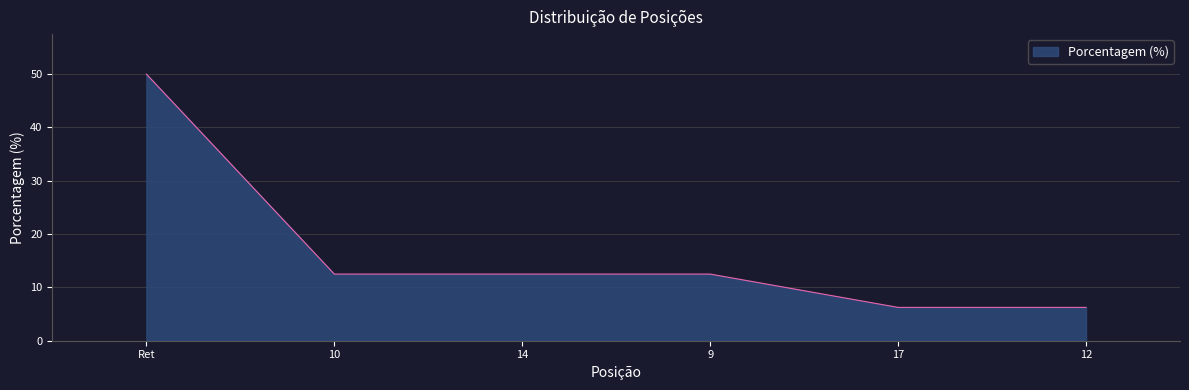

What is the average value?

16.7